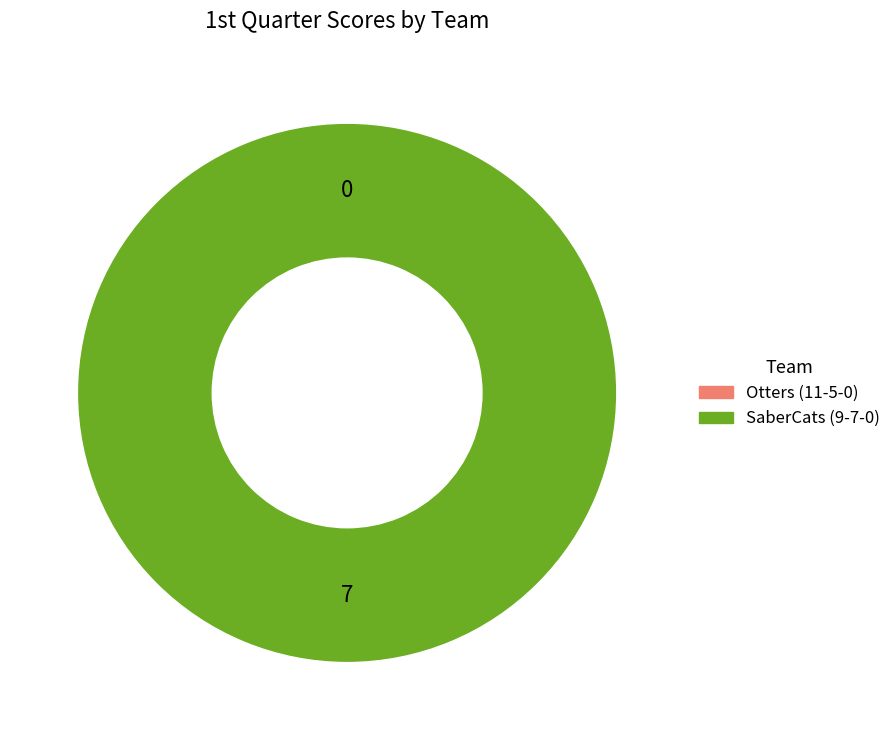

Which category accounts for the majority?

SaberCats (9-7-0)